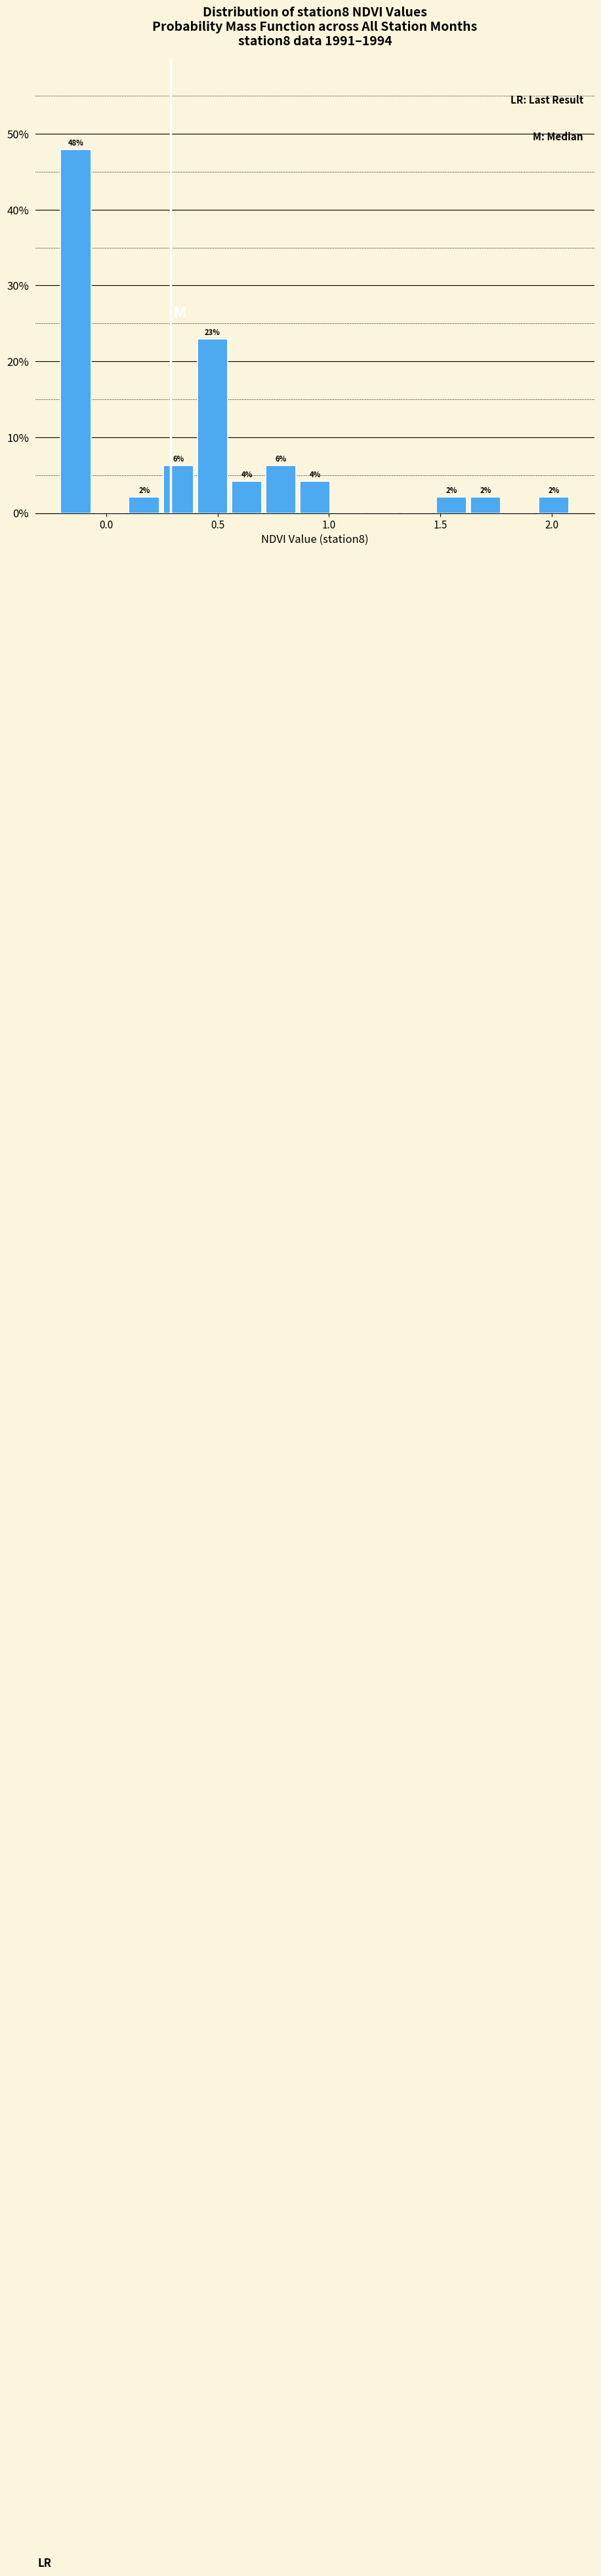

Around what value on the x-axis is the tallest bar? Give the approximate position of its centre, as read against the axis.

-0.15